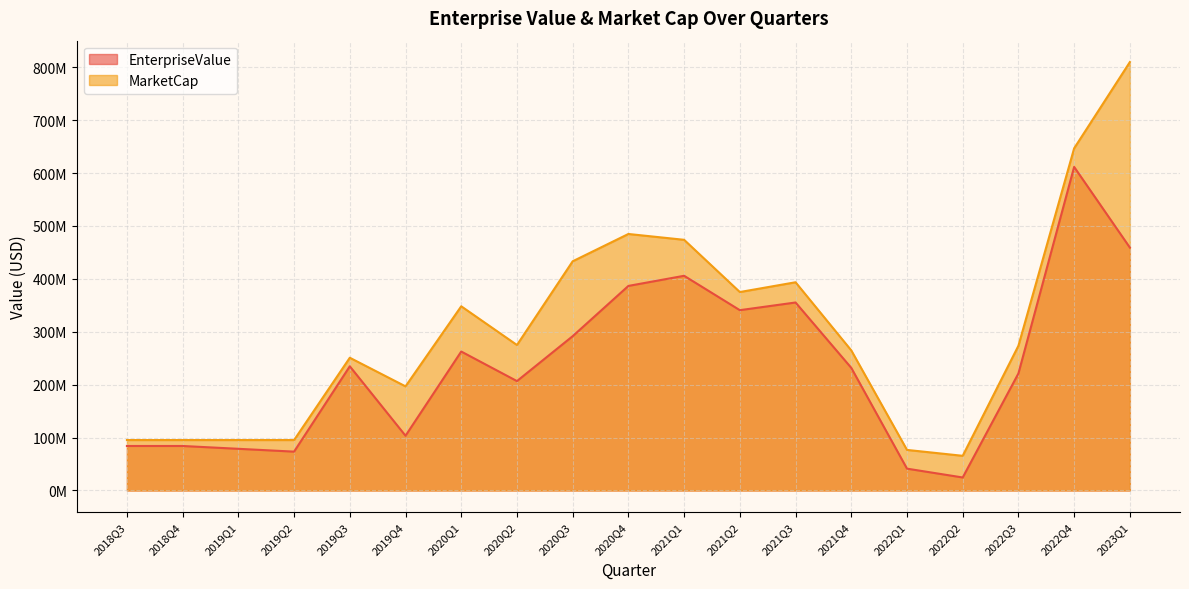

Does the chart display data point markers on the line(s)?

No